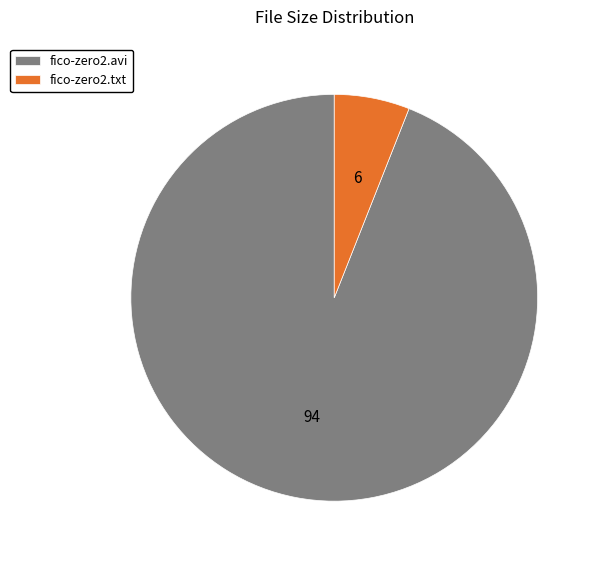

Which slice represents more than half of the pie?

fico-zero2.avi